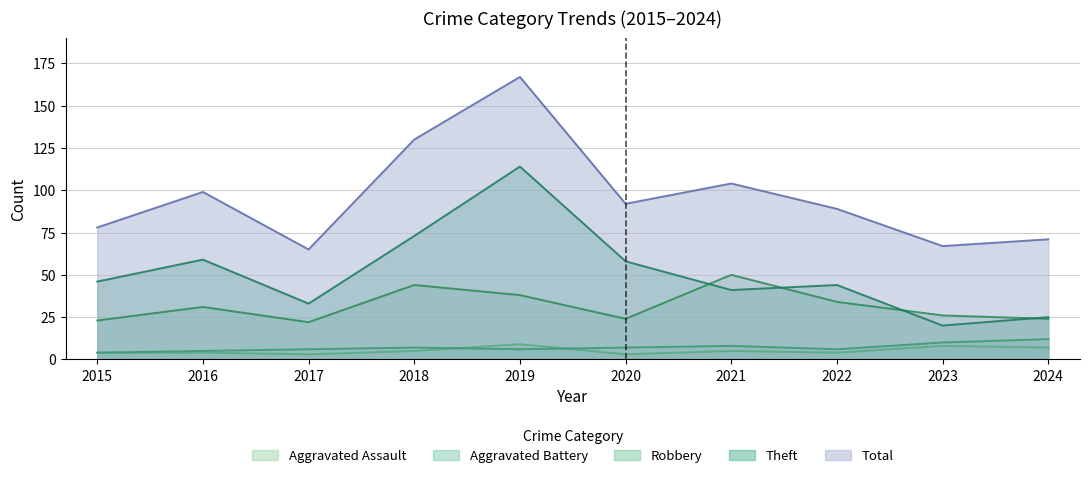

Between 2016 and 2018, which series saw the biggest shift?

Total